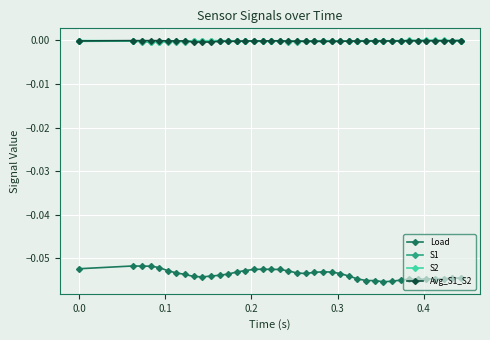

True or false: Load and S2 cross at least once.

False